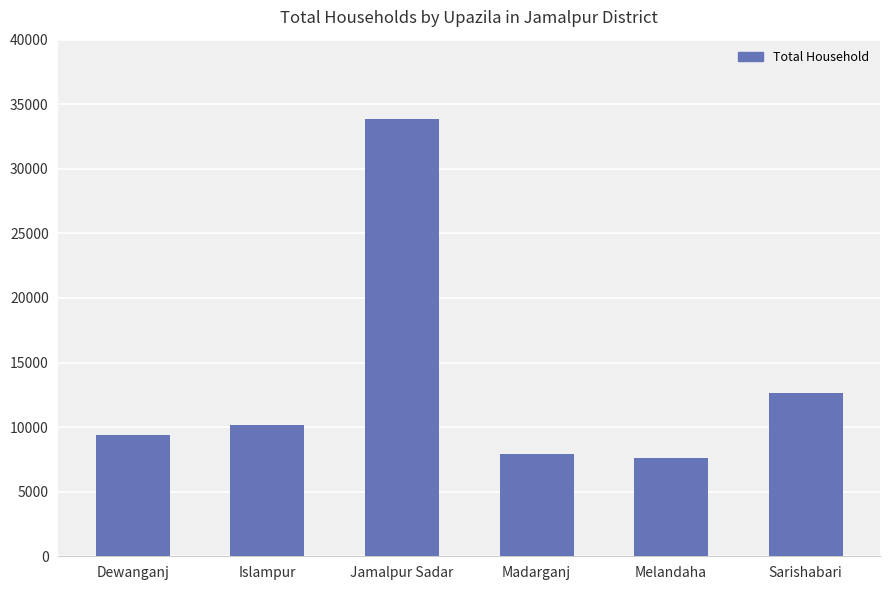

Reading left to right, transcribe all the data shown in this chart.

Dewanganj=9418	Islampur=10195	Jamalpur Sadar=33845	Madarganj=7957	Melandaha=7615	Sarishabari=12638